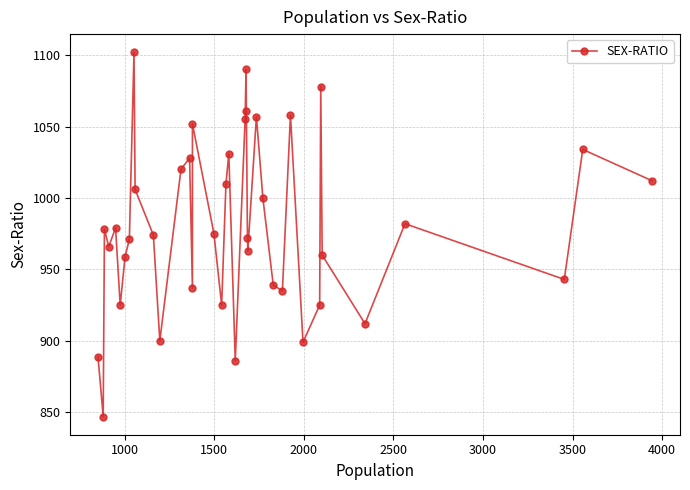

What is the greatest value displayed?

1102